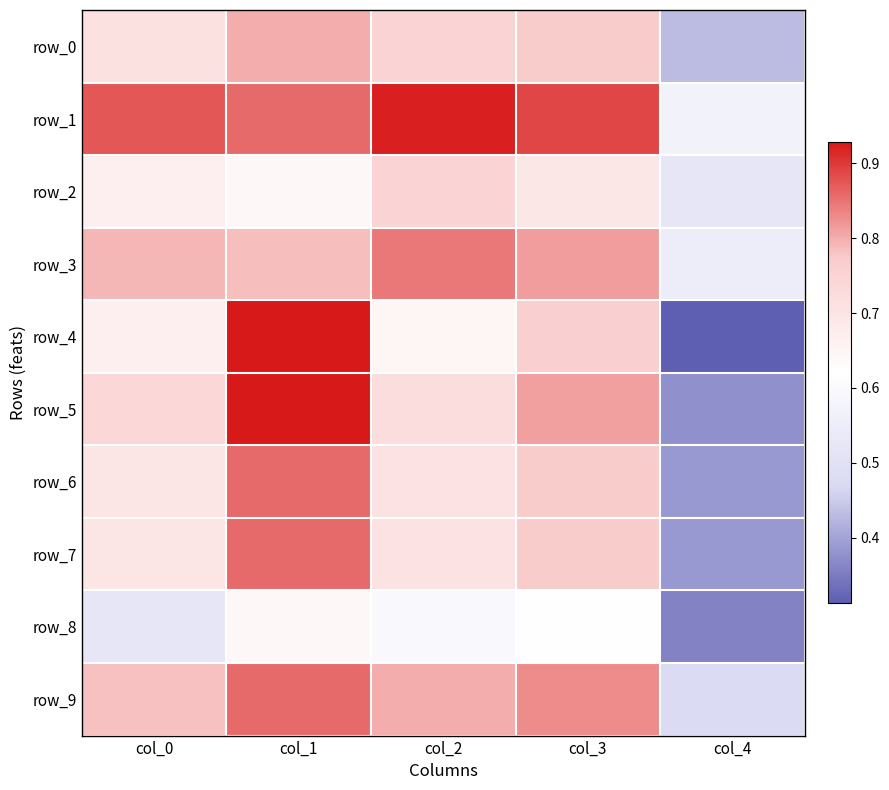

How many row_2 values are between 0 and 1?

5